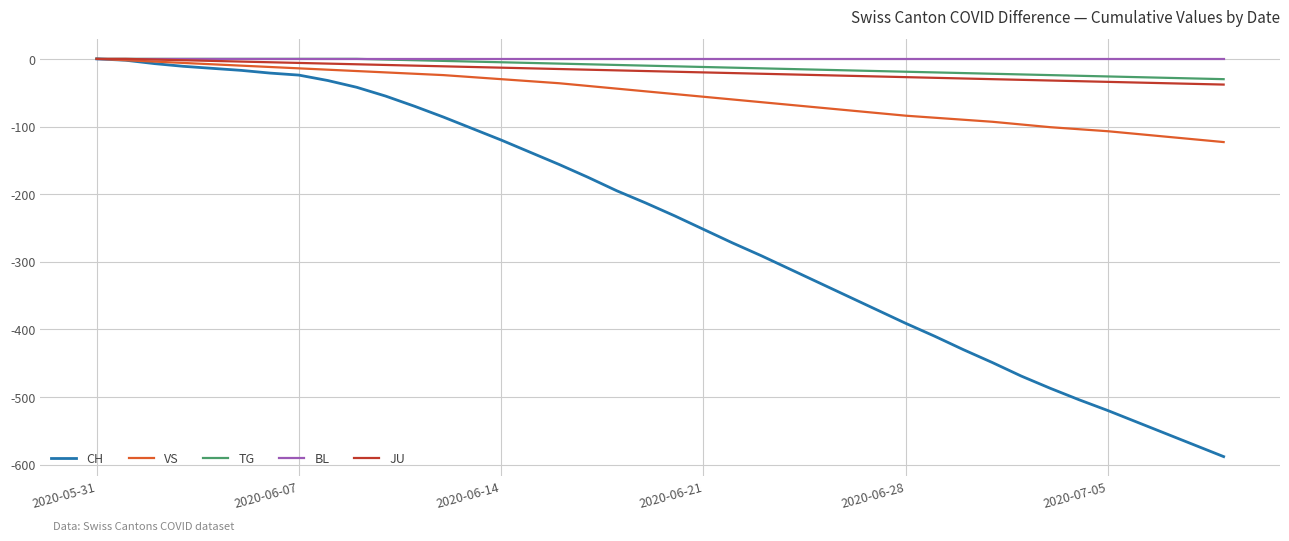

Which series has the largest range (max minus min)?

CH